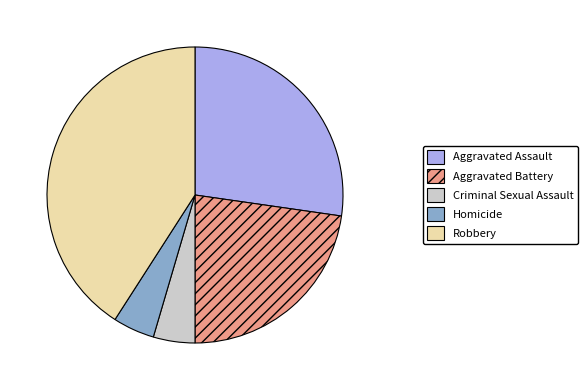

Combined, do Criminal Sexual Assault and Aggravated Assault account for over 50%?

No